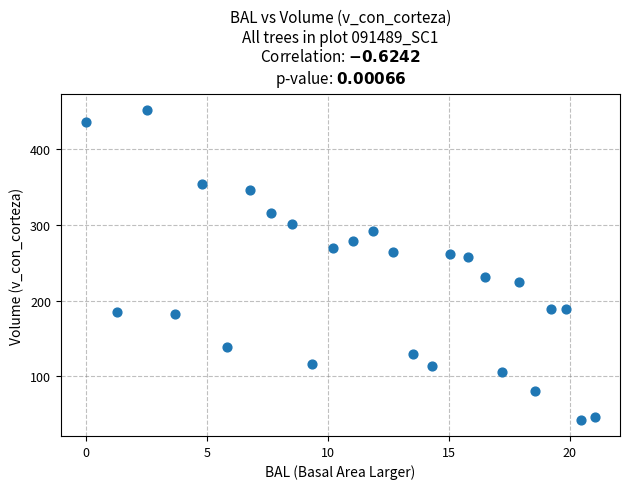

What is the range of Y values (max minus min)?

409.9